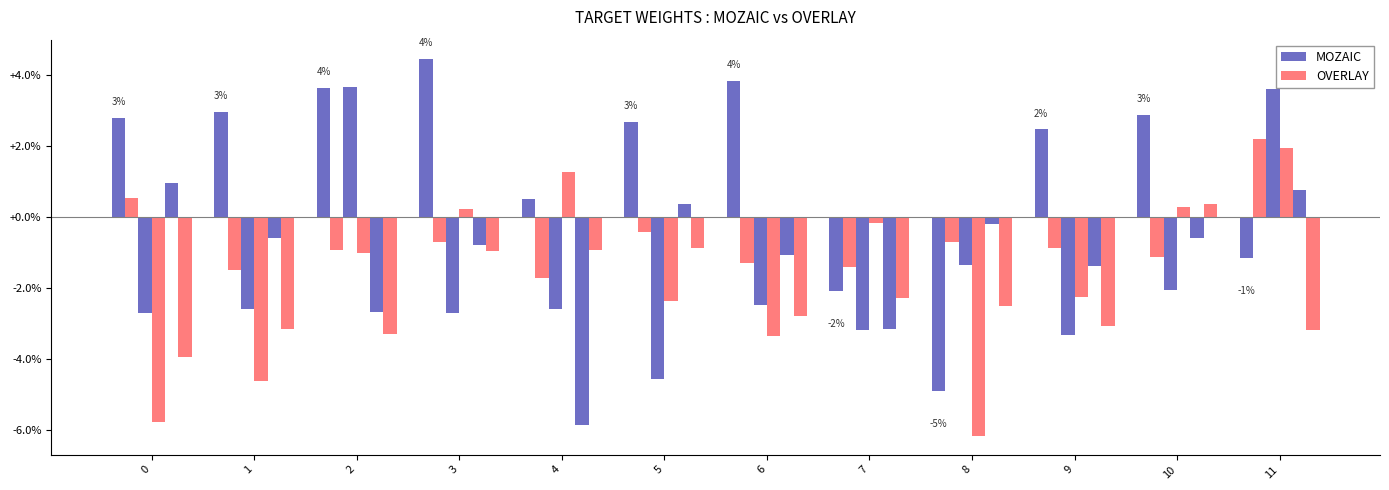

The value of MOZAIC at 1 is 0.0. True or false?

False